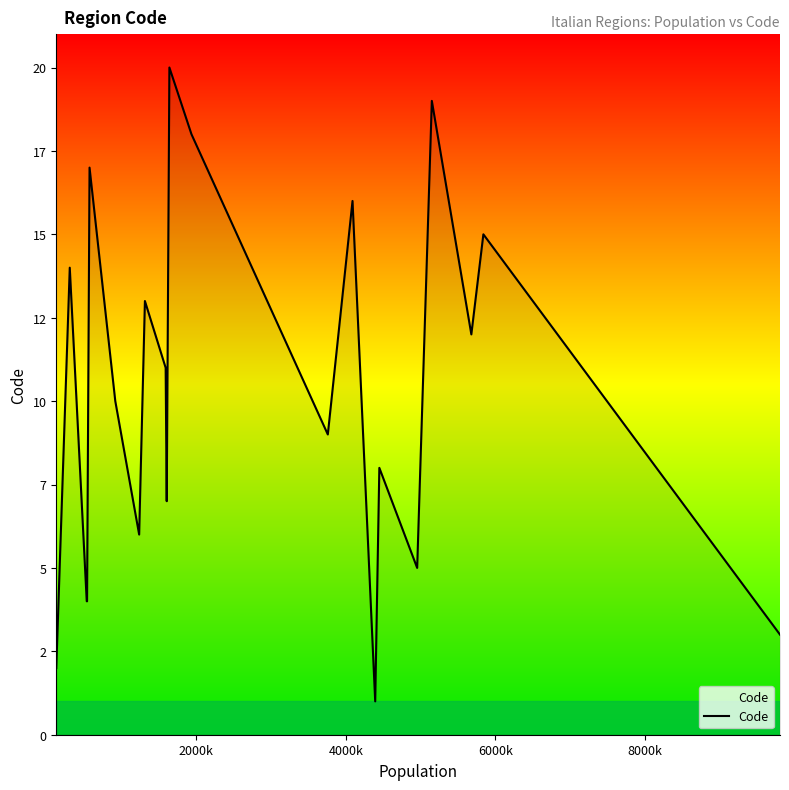

Does the chart have visible grid lines?

No